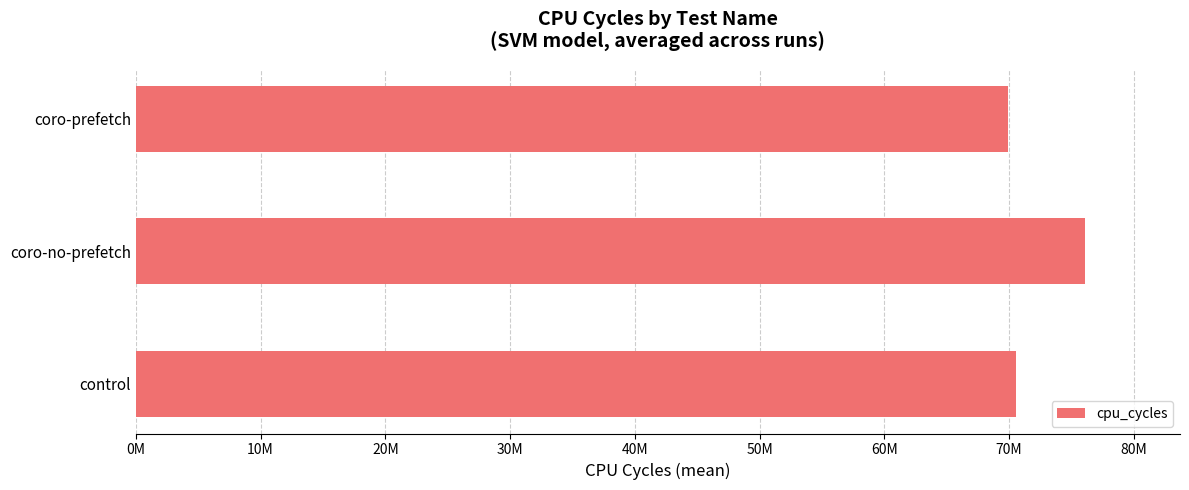

Does the chart contain any negative values?

No